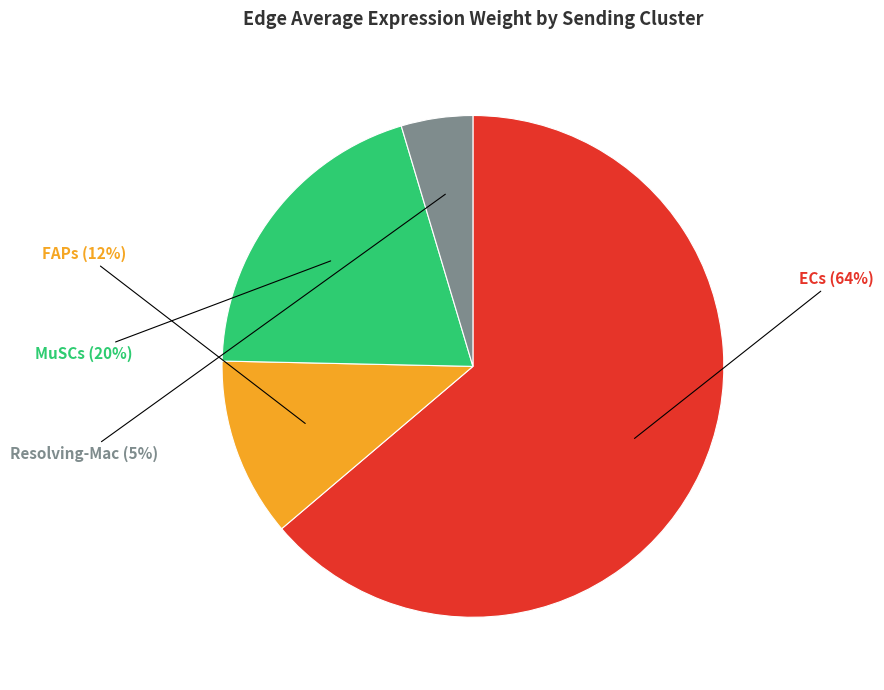

To the nearest percent, what is the average slice percentage?

25%